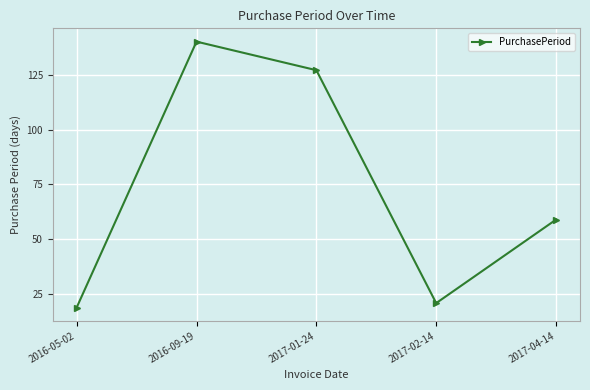

At which category does the data reach its first local peak?

2016-09-19